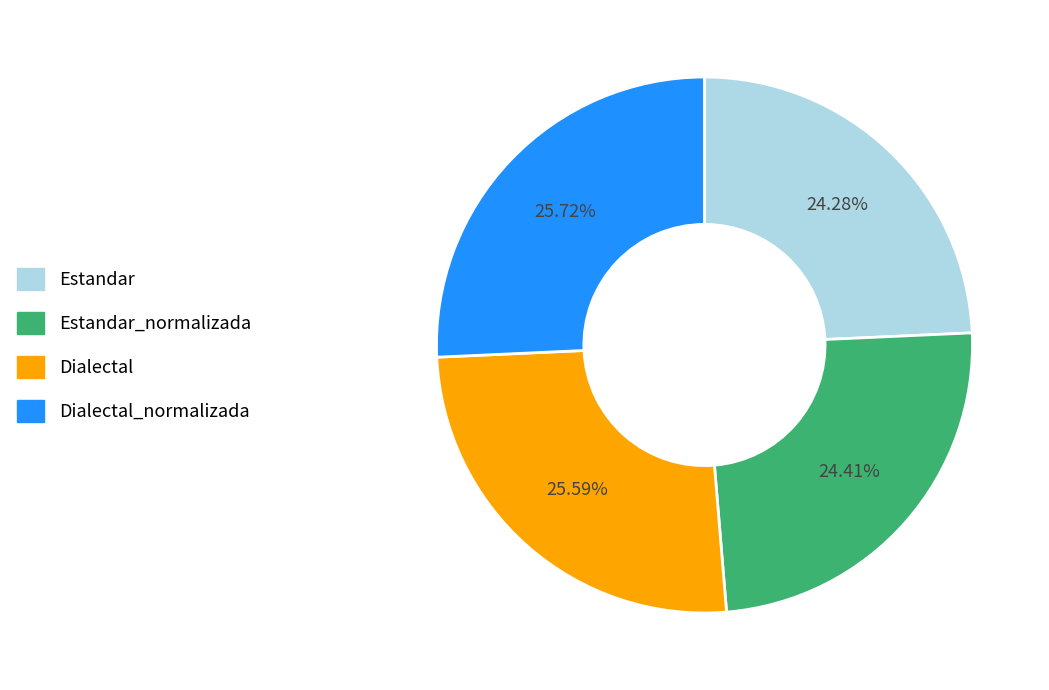

To the nearest percent, what percentage of the pie is Dialectal?

26%